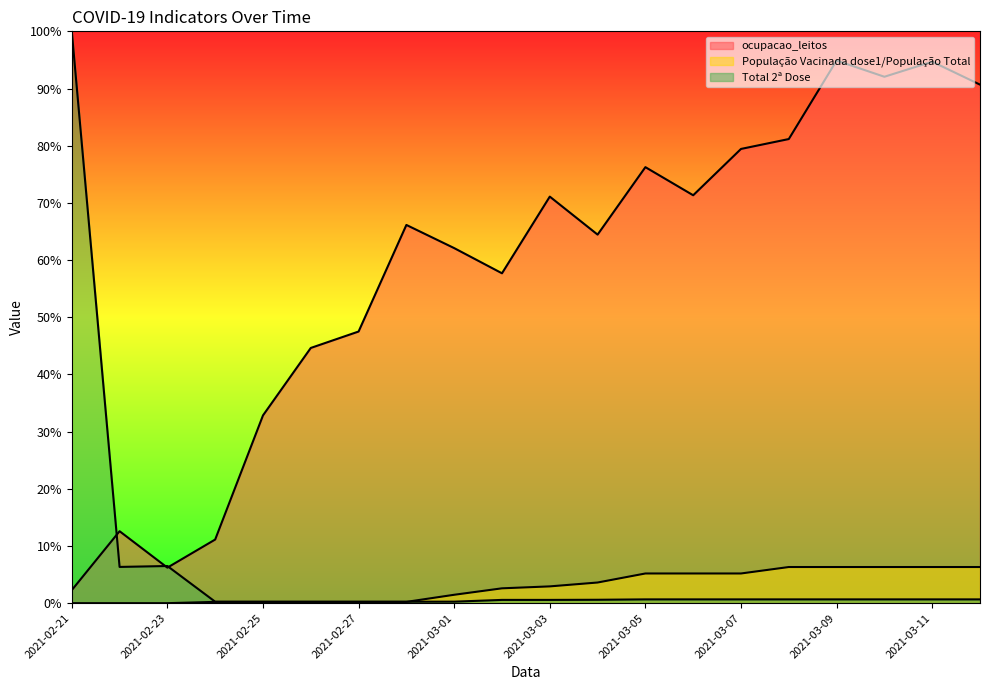

Which series has the largest total across all categories?

ocupacao_leitos